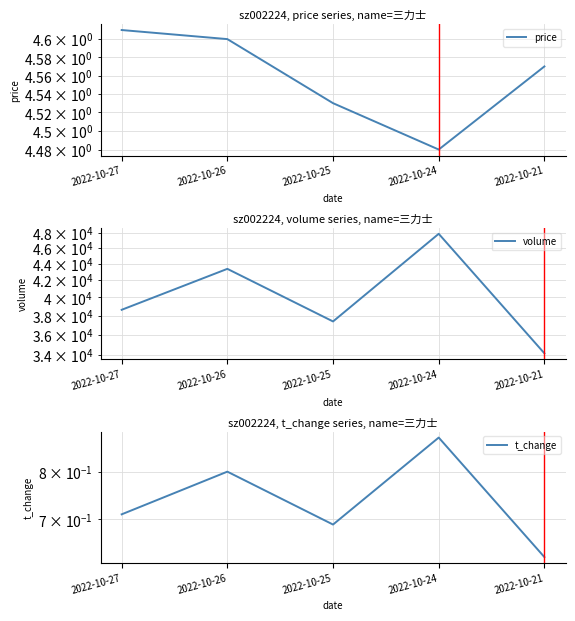

Rank the categories by price value from highest to lowest.

2022-10-27, 2022-10-26, 2022-10-21, 2022-10-25, 2022-10-24